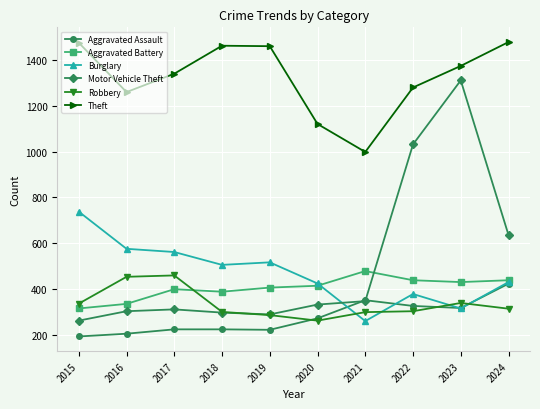

Where is Robbery nearest to the value 361?

2023